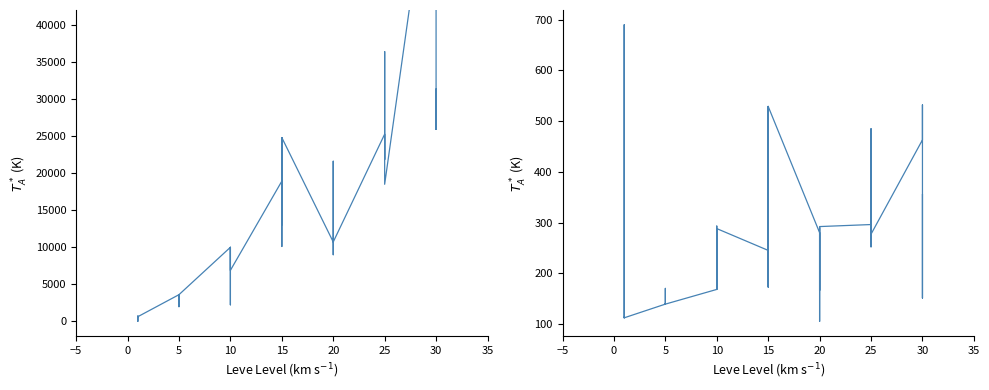

Count the number of categories in the chart.

40